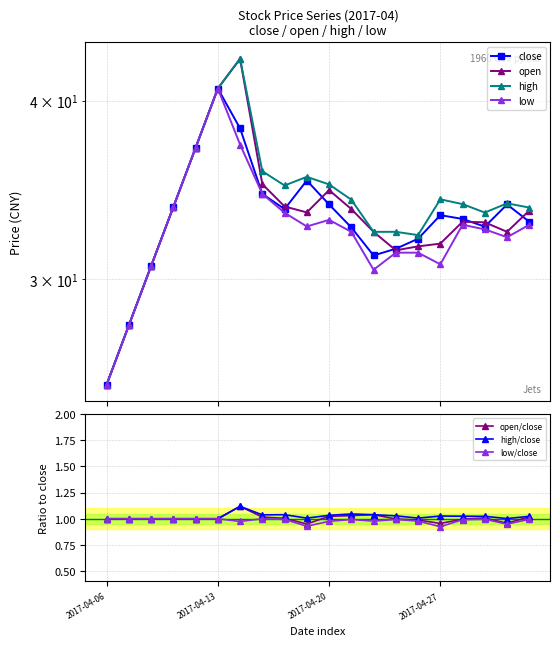

True or false: high/close has more than 0 interior local peaks.

True